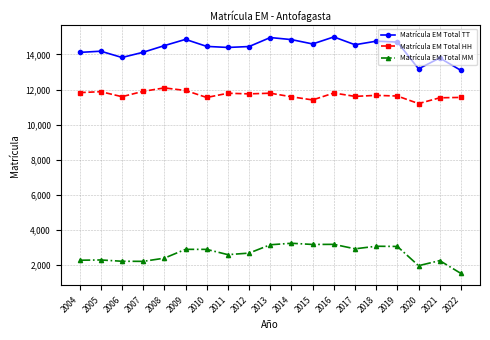

Does the chart display data point markers on the line(s)?

Yes